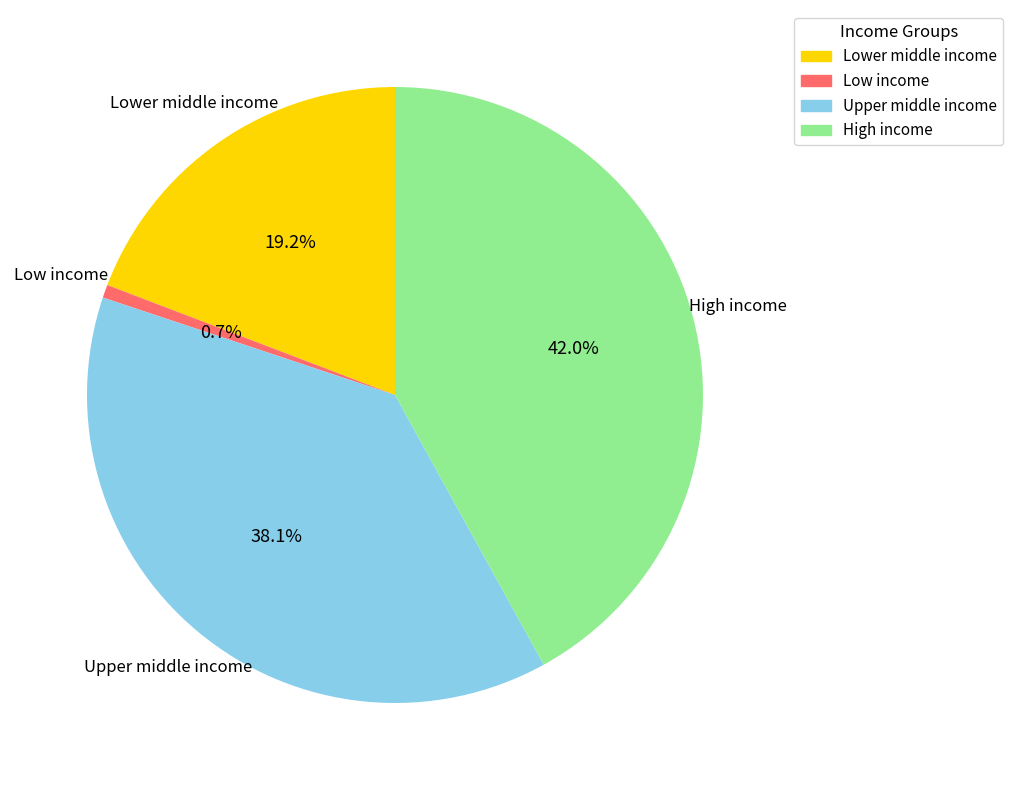

How many slices are in this pie chart?

4